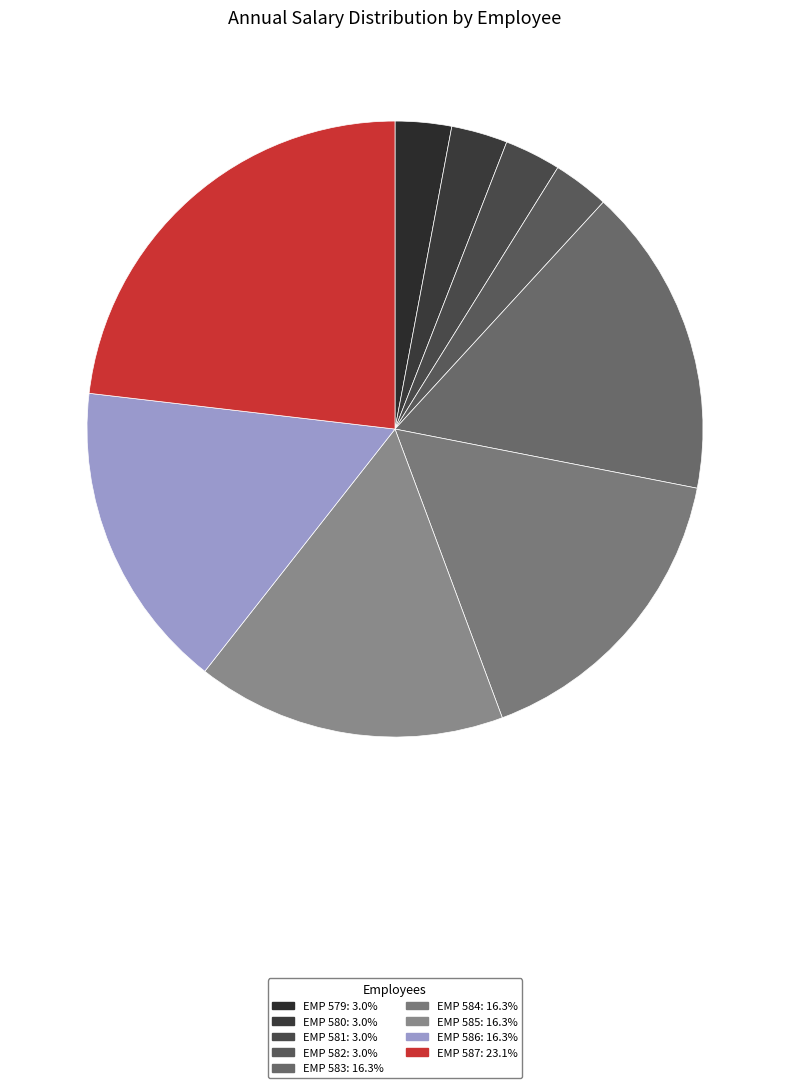

What is the change in value from EMP 580 to EMP 587?

+57575.4